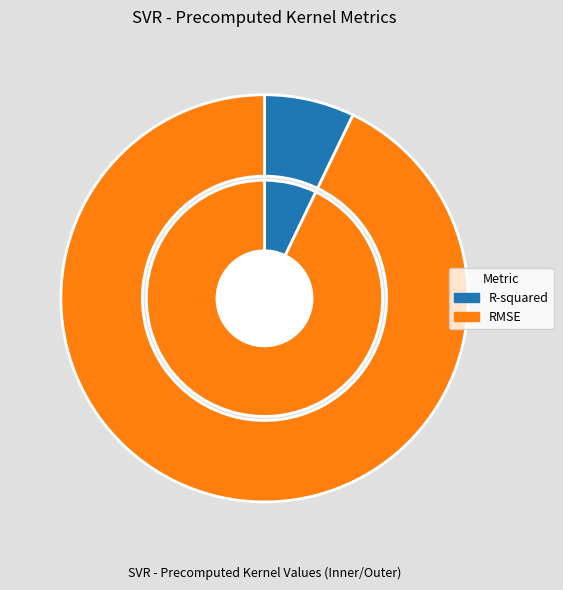

Do R-squared and RMSE together represent more than half of the pie?

Yes